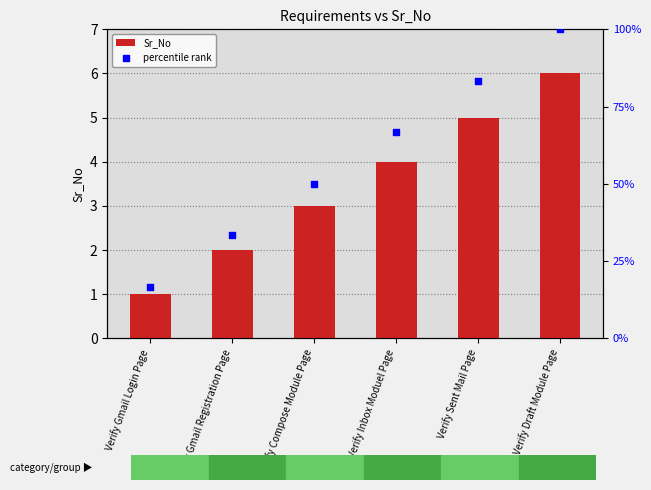

At how many categories does at least one series exceed 29?

5